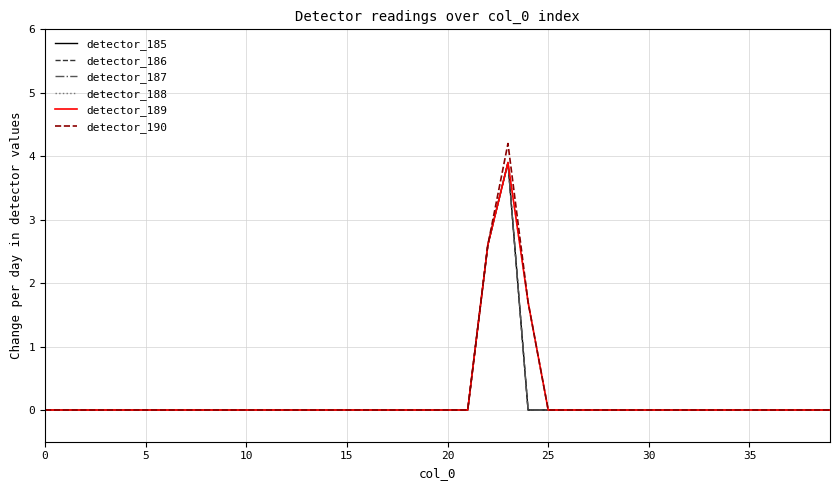

Is this an area chart (filled region under the line)?

No